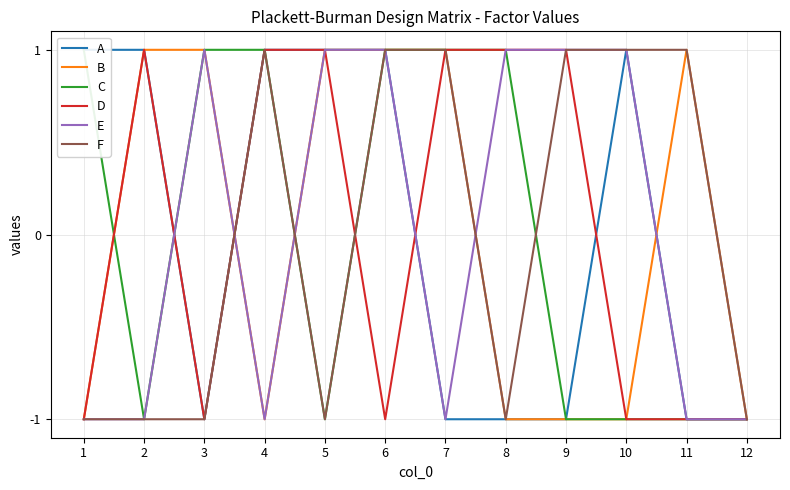

The D series shows -1 at 3. True or false?

True